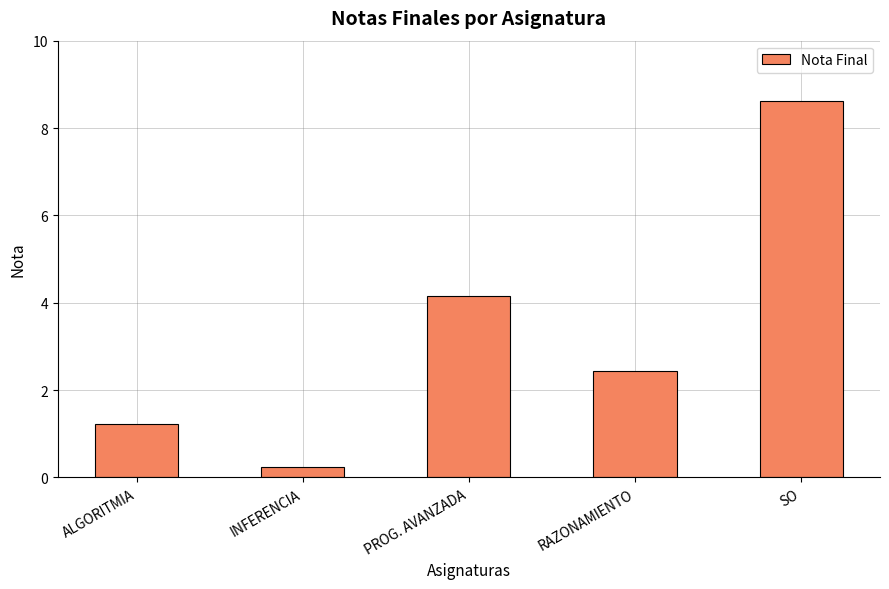

What is the label of the 1st bar from the right?

SO